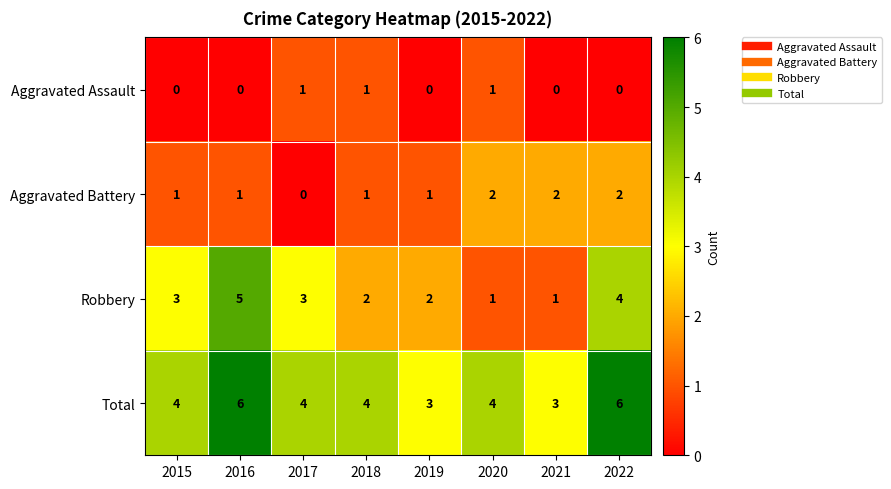

What is the difference between the highest and lowest values at 2022?

6